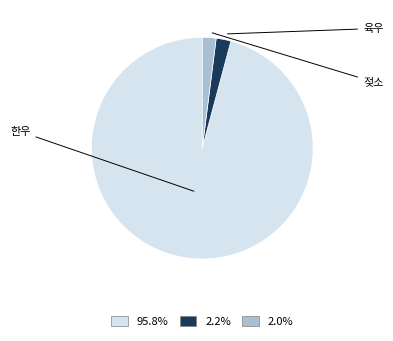

How many slices are in this pie chart?

3